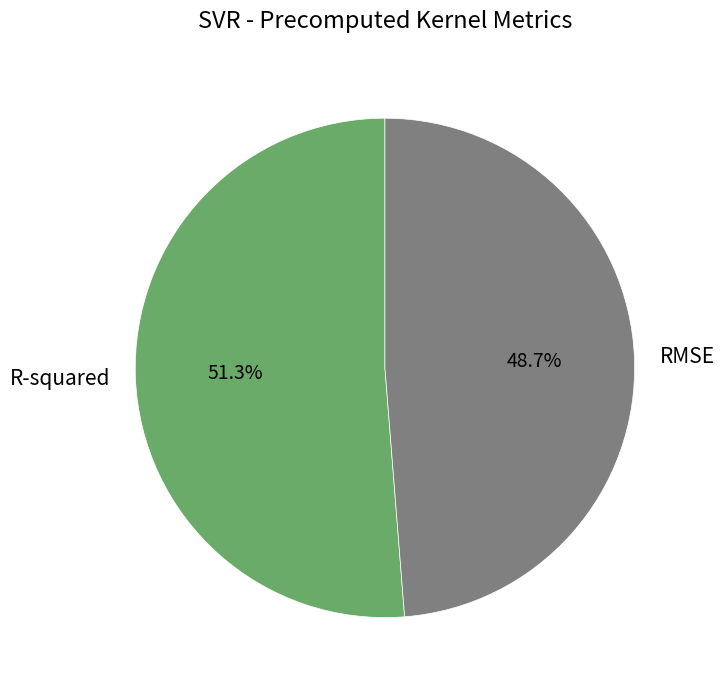

To the nearest percent, what is the difference between the largest and smallest slice percentages?

3%